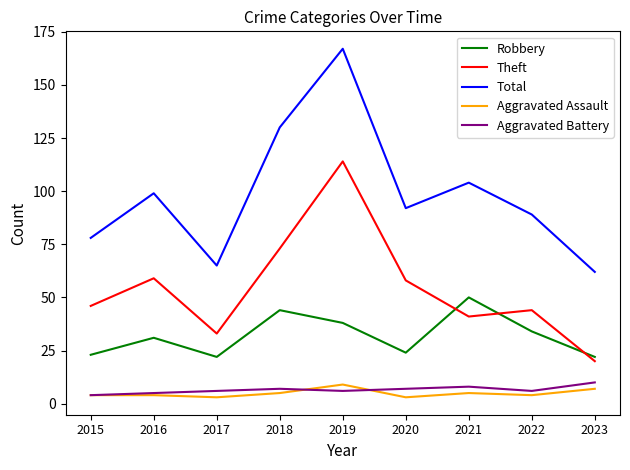

At which category is the sum across all series the highest?

2019